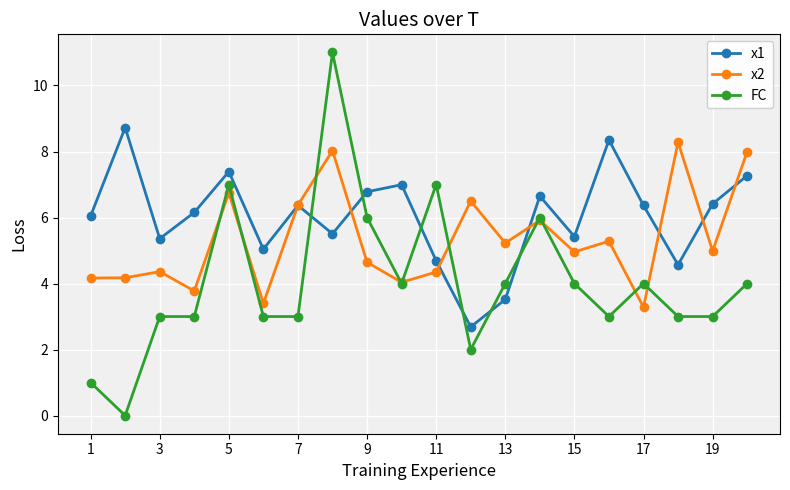

Which series has the largest range (max minus min)?

FC